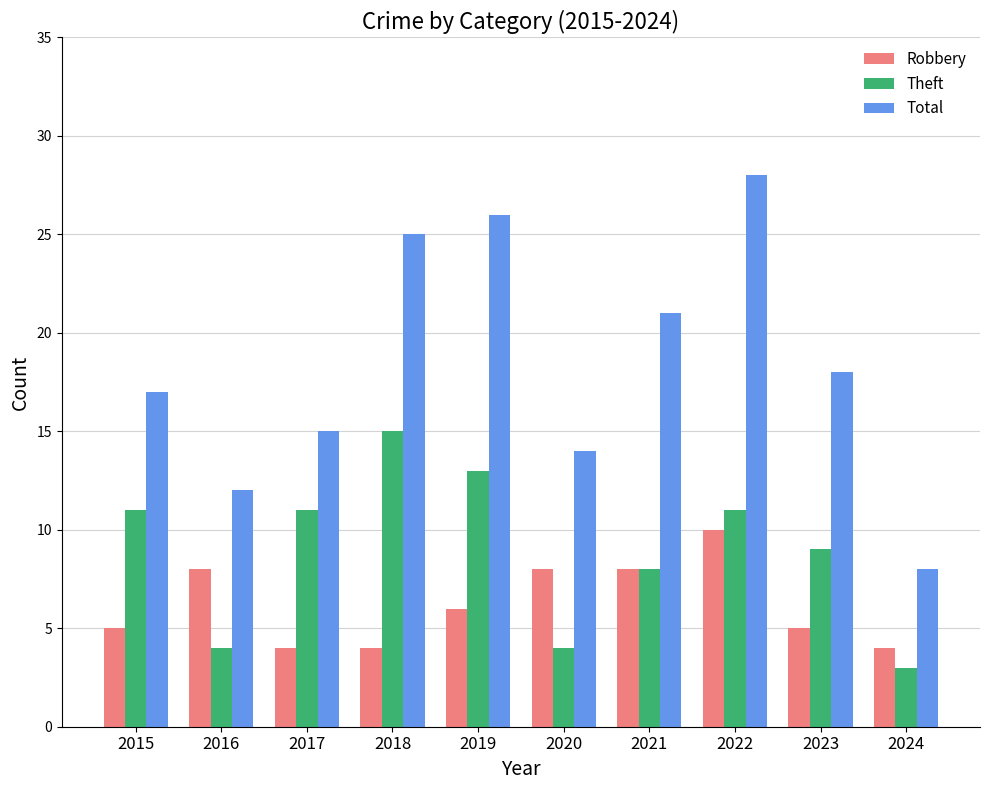

What is the difference between the highest and lowest values at 2023?

13